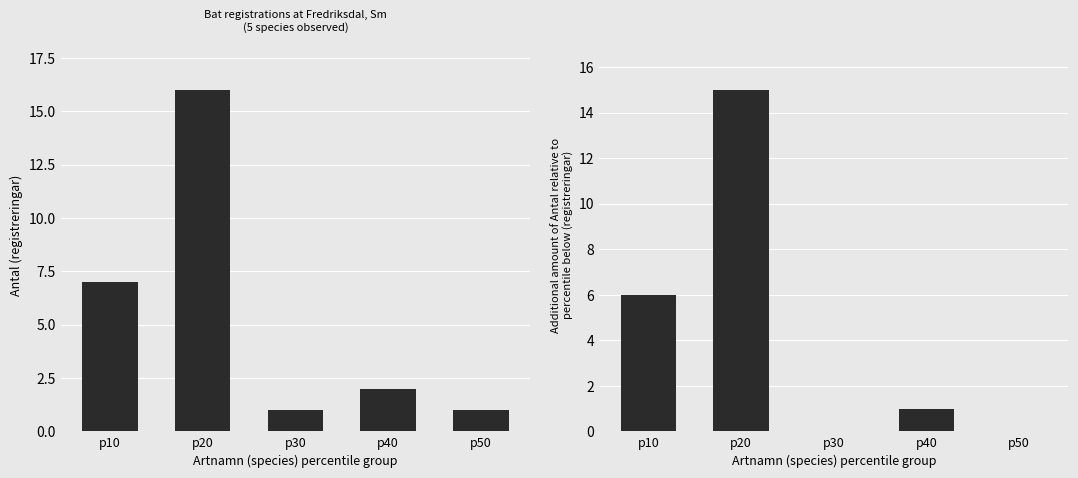

At which category is the sum across all series the highest?

p20